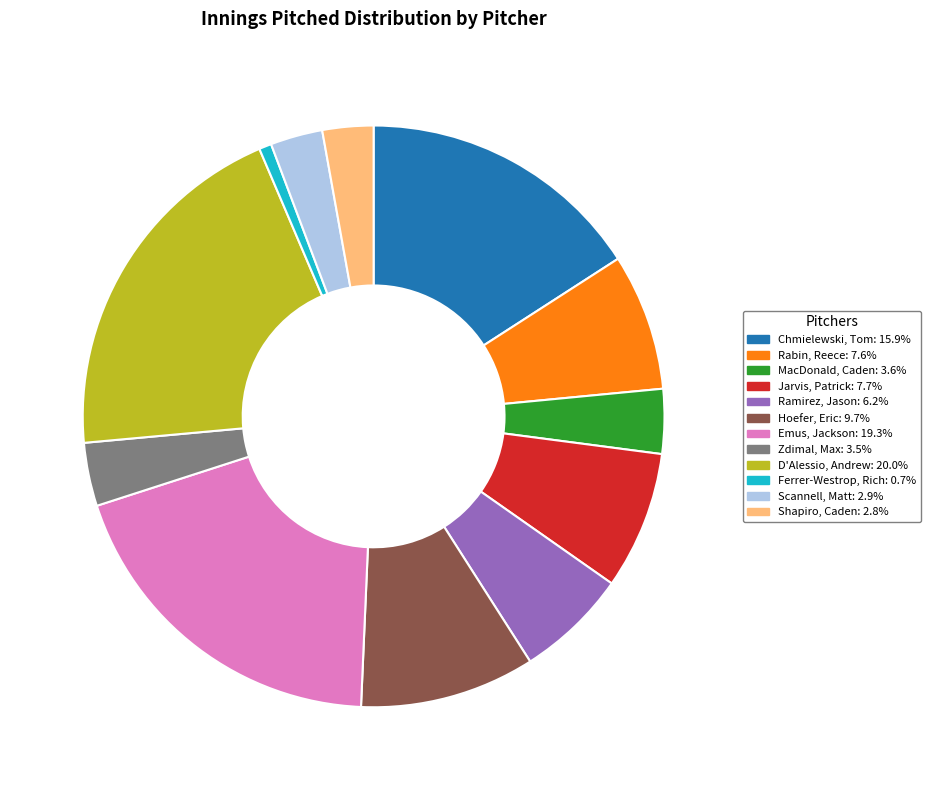

Combined, do Jarvis, Patrick: 7.7% and Scannell, Matt: 2.9% account for over 50%?

No